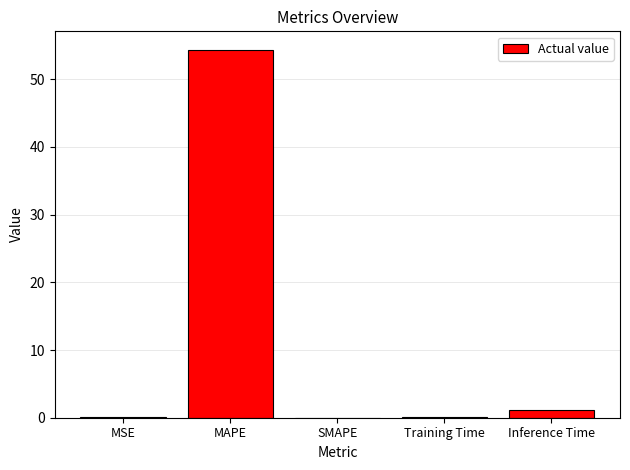

Is it true that the value at MAPE is 83.8?

False